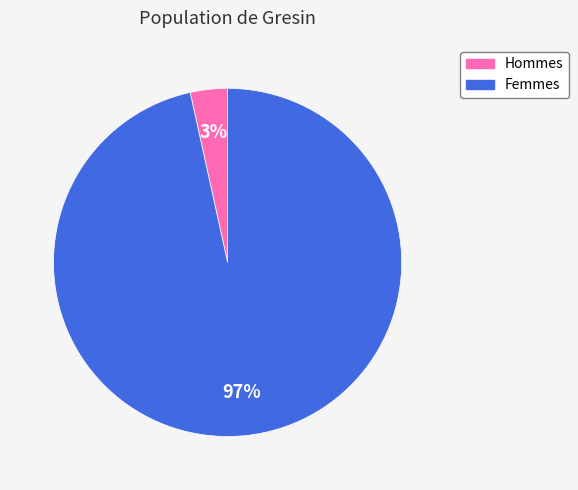

To the nearest percent, what is the average slice percentage?

50%